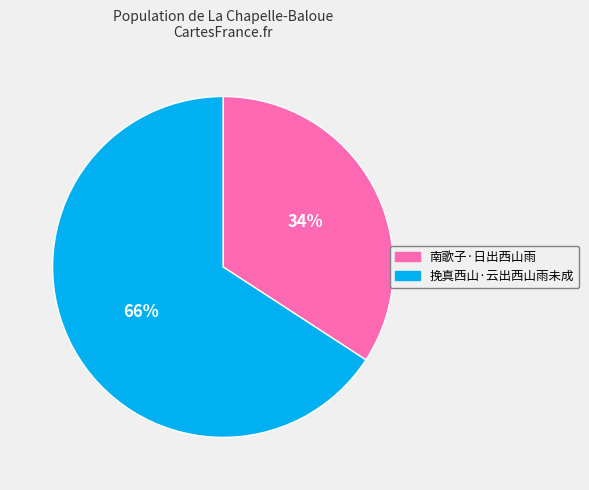

To the nearest percent, what is the difference between the largest and smallest slice percentages?

32%